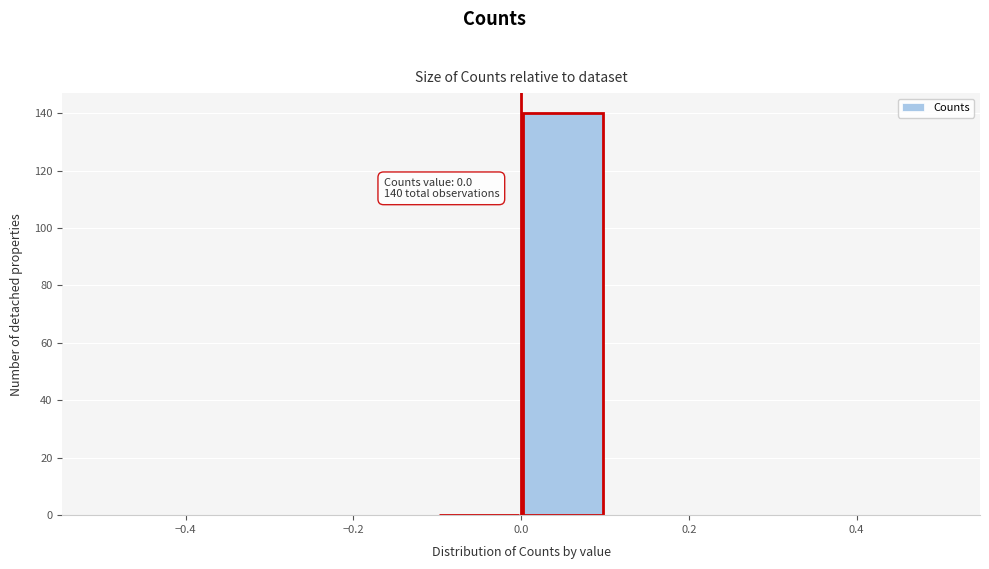

Over which range of the x-axis is the bar tallest?

0.0 to 0.1